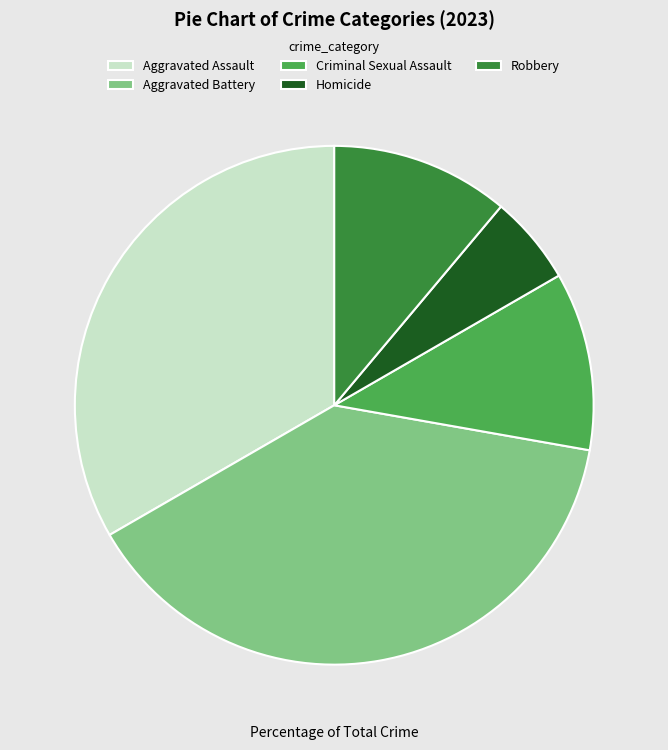

Do Homicide and Aggravated Battery together represent more than half of the pie?

No